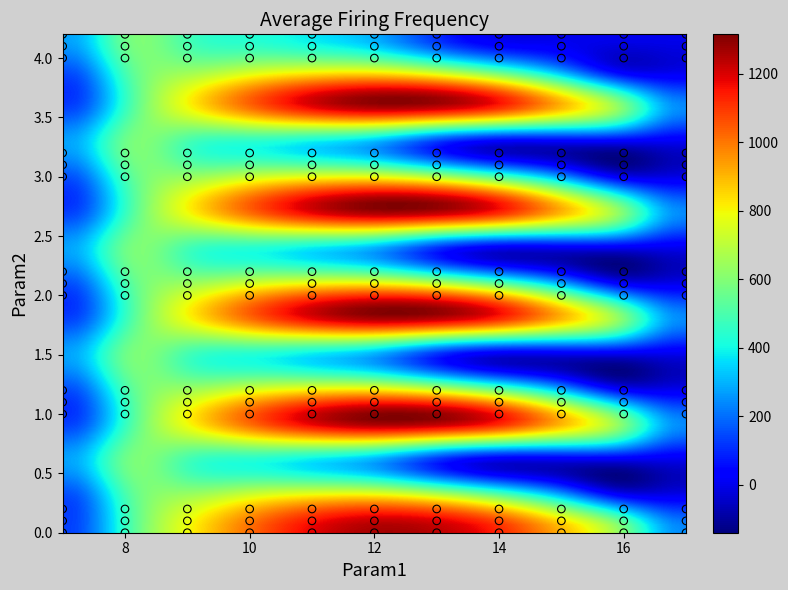

Is it true that 2.0 equals -764.7 at 5?

False